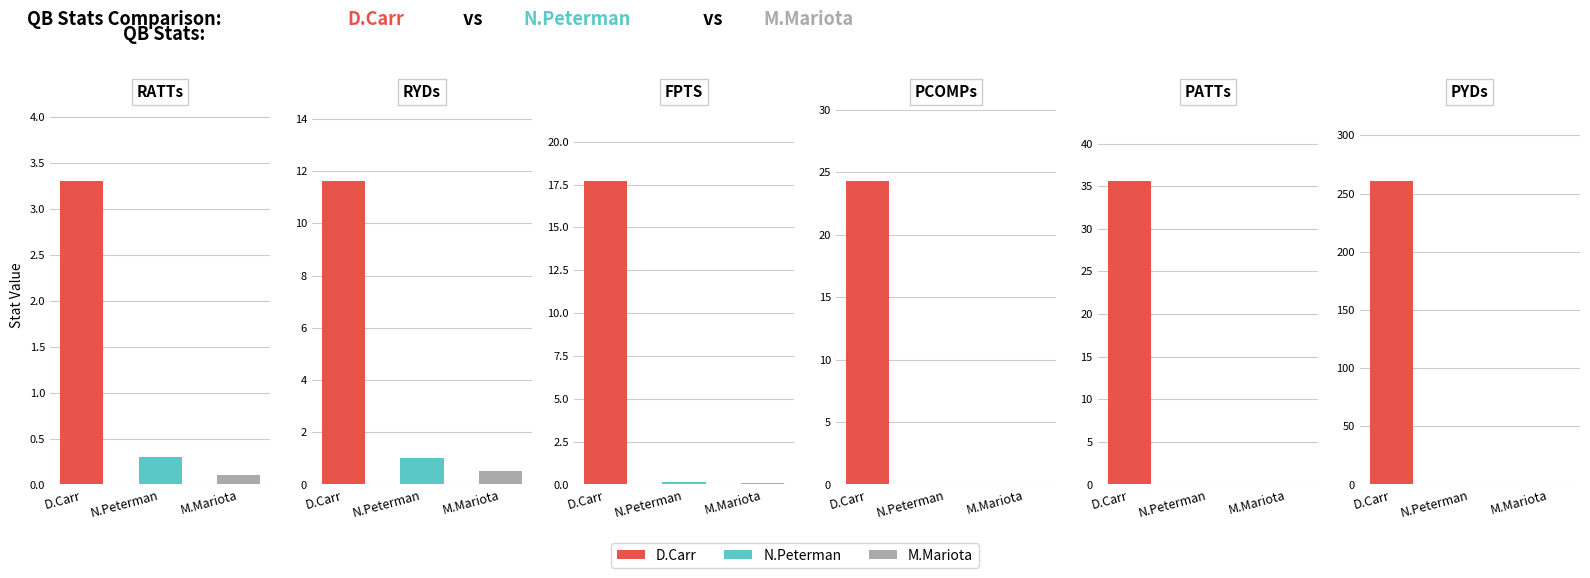

The value of PCOMPs at D.Carr is 24.3. True or false?

True